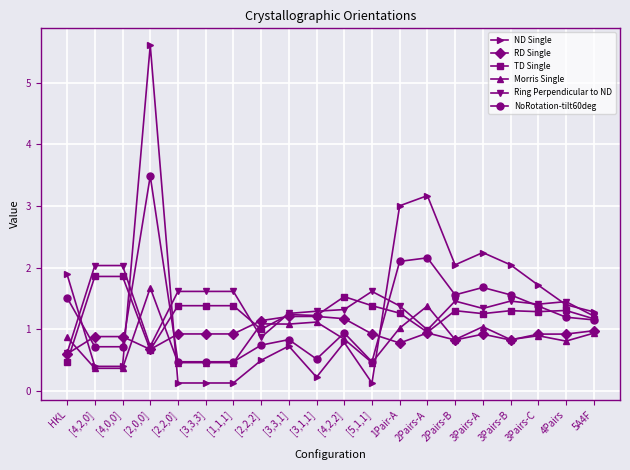

Rank the series at [4,2,2] from highest to lowest value.

TD Single, Ring Perpendicular to ND, RD Single, NoRotation-tilt60deg, Morris Single, ND Single